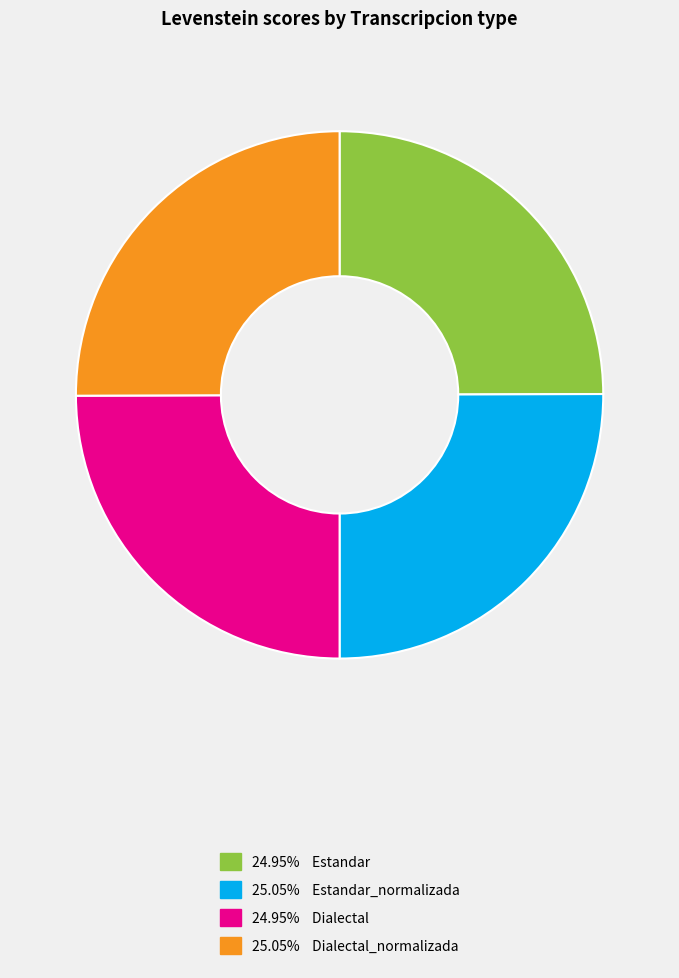

Is there any slice that represents more than half of the pie?

No